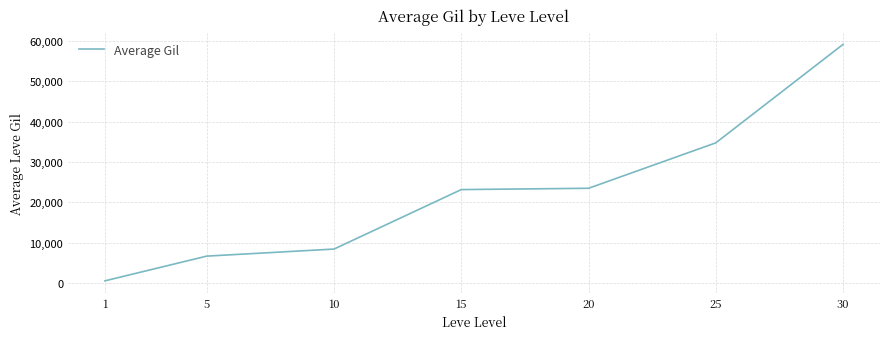

How many series are shown in this chart?

1